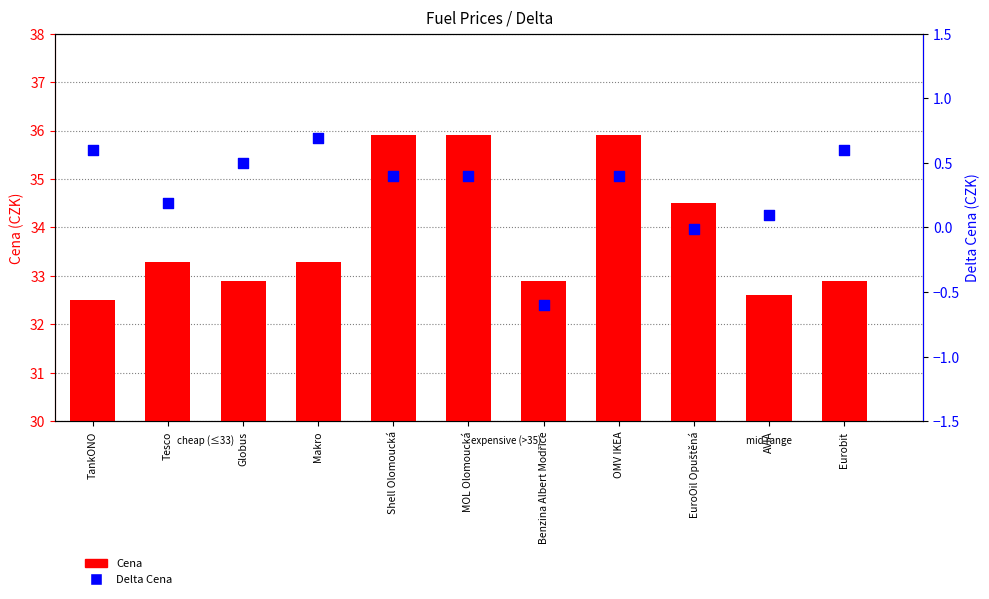

Which series reaches the minimum Y coordinate?

Delta Cena